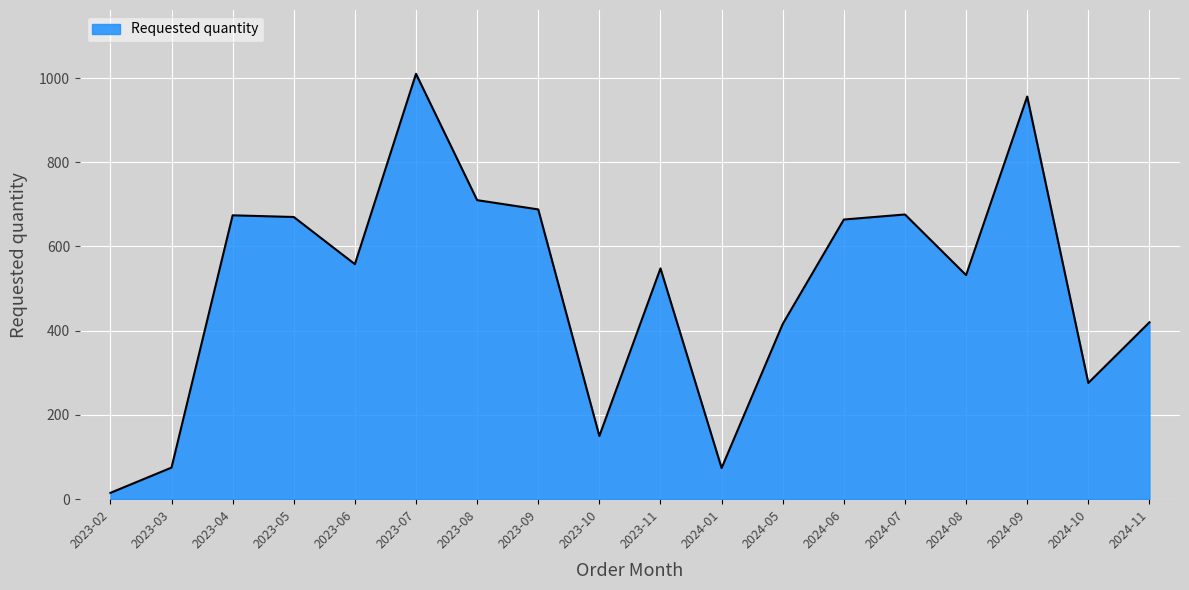

What is the difference between the maximum and second lowest values?

936